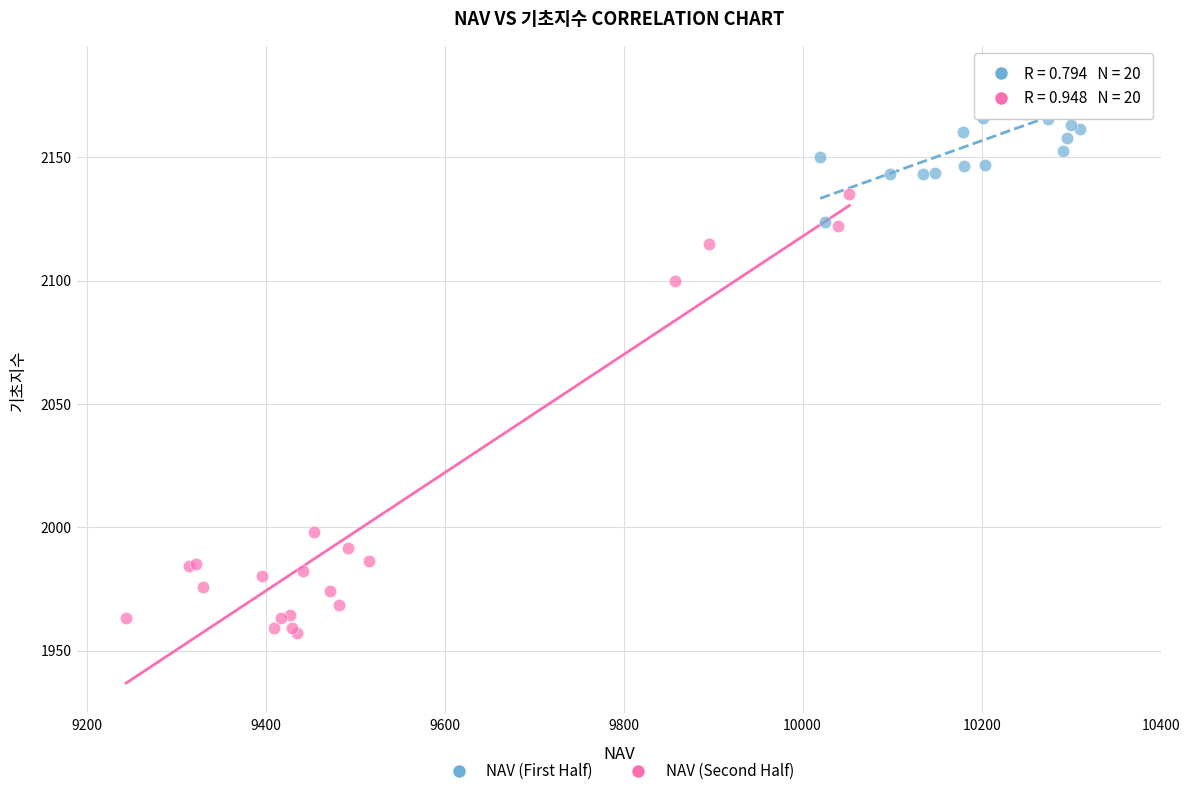

Which series has the widest spread of Y values?

NAV (Second Half)